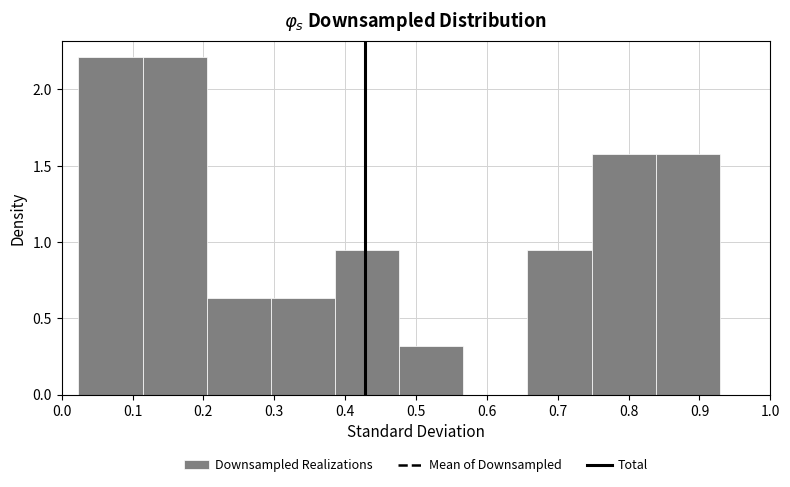

Reading left to right, list every bar in this chart as the range it spans on the x-axis followed by its height. Neither the bar edges nor the heights are printed on the chart, so give them approximately, as read against the axes.

0.02 to 0.11: 2.20
0.11 to 0.20: 2.20
0.20 to 0.30: 0.65
0.30 to 0.39: 0.65
0.39 to 0.48: 0.95
0.48 to 0.57: 0.30
0.57 to 0.66: 0
0.66 to 0.75: 0.95
0.75 to 0.84: 1.60
0.84 to 0.93: 1.60